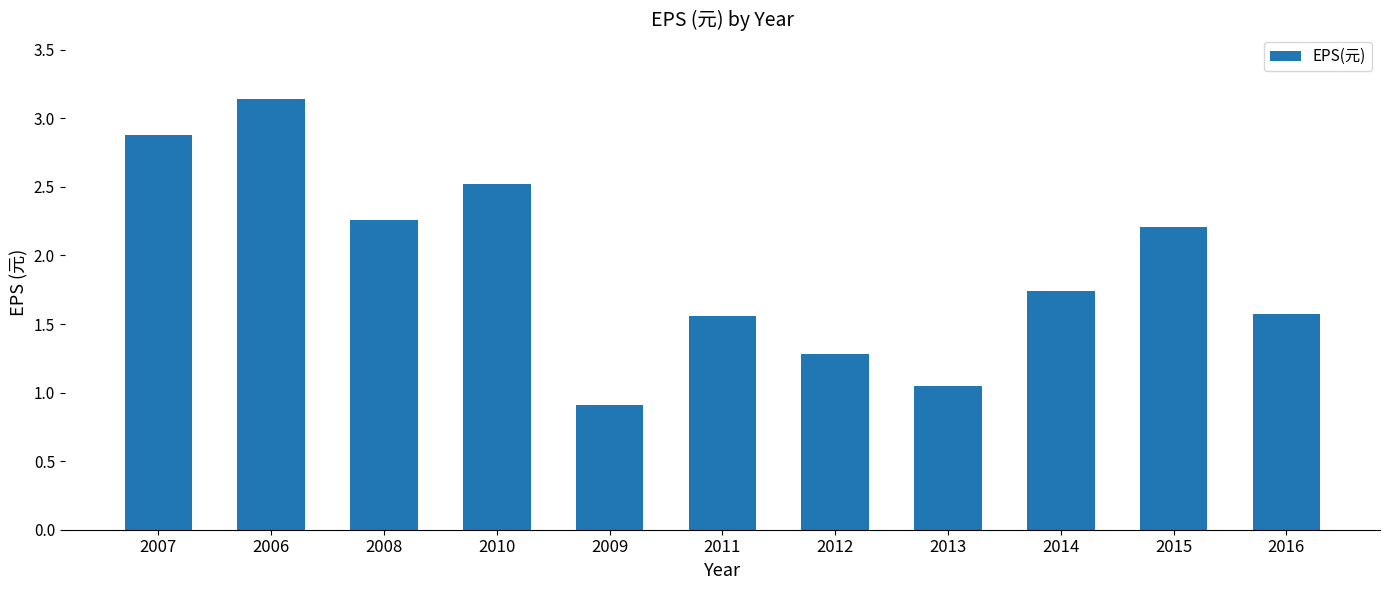

Does the chart contain any negative values?

No